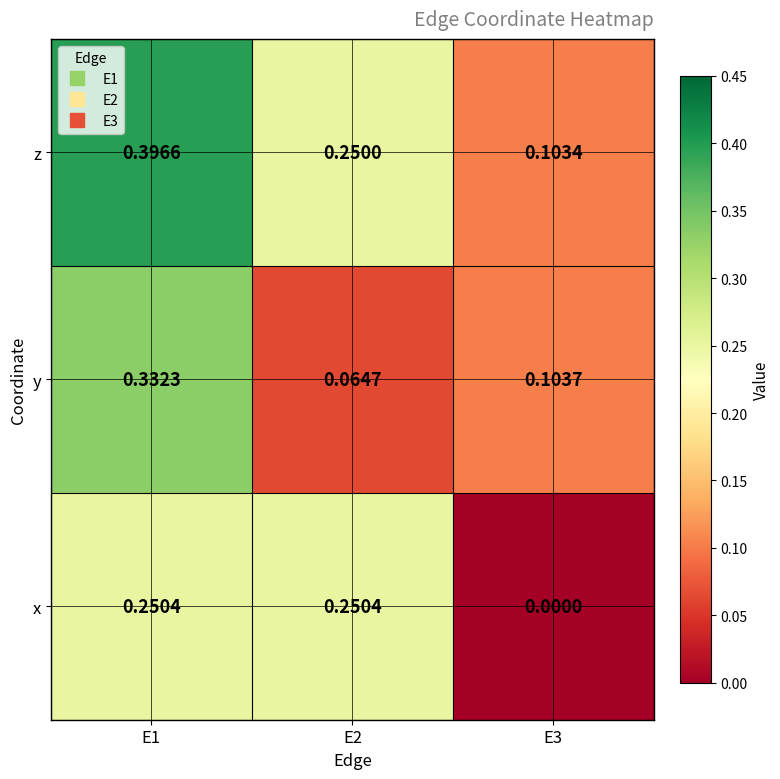

Which series has the largest total across all categories?

z